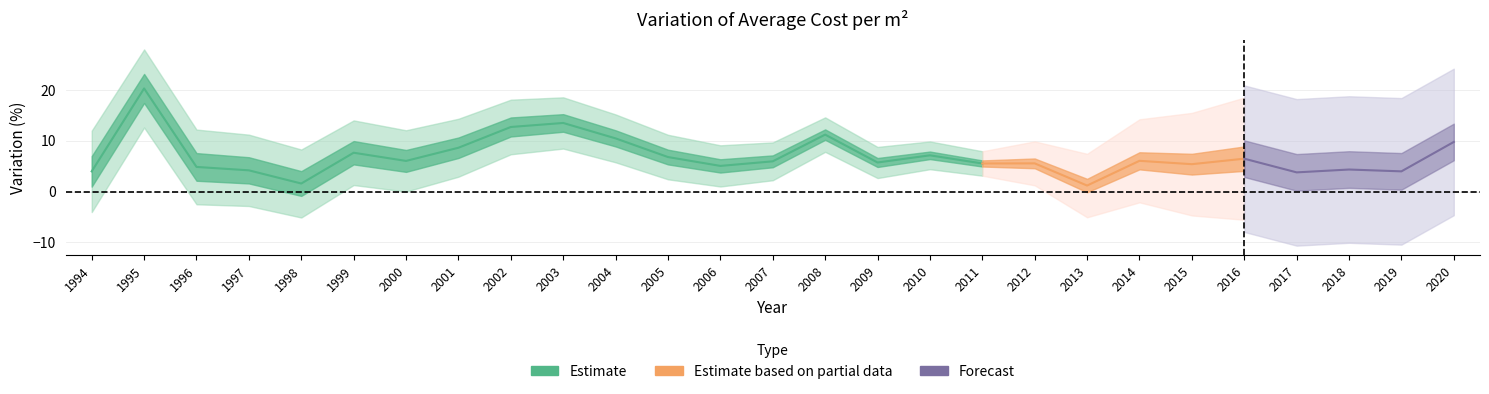

How many points are higher than both their immediate neighbors (excluding endpoints)?

9